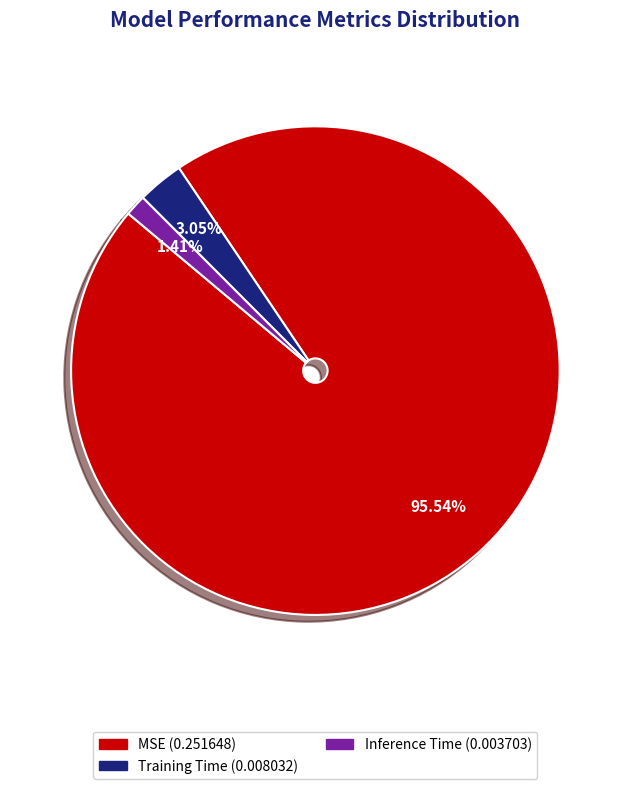

Which slice represents more than half of the pie?

MSE